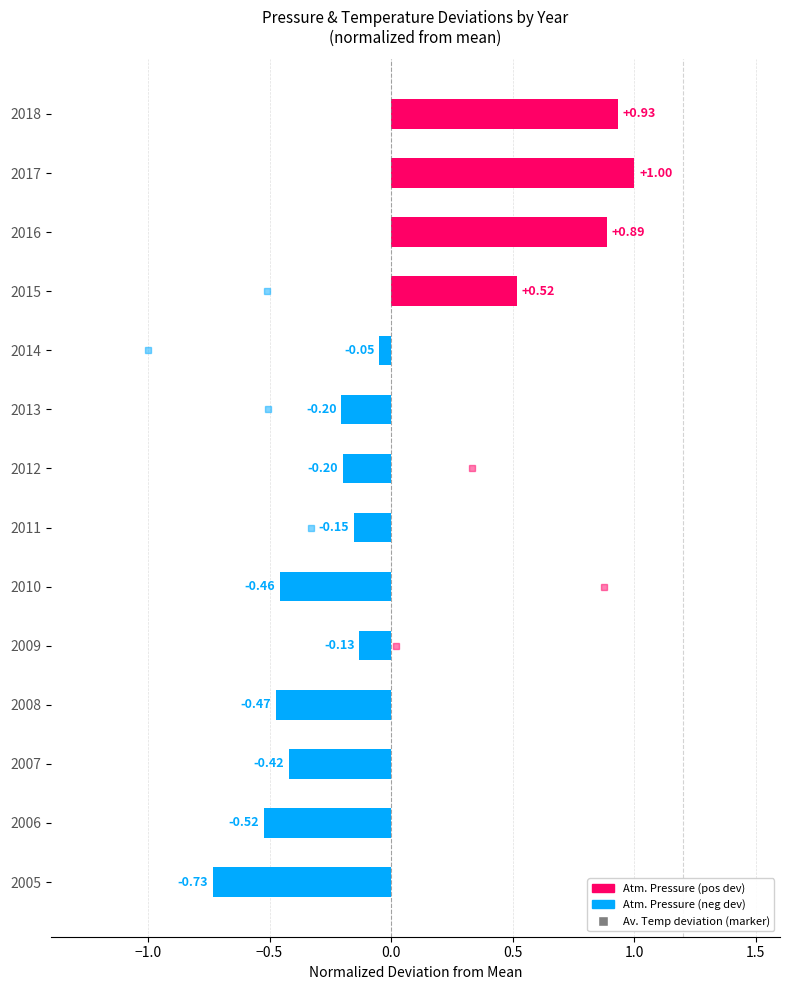

How many negative values are there?

10